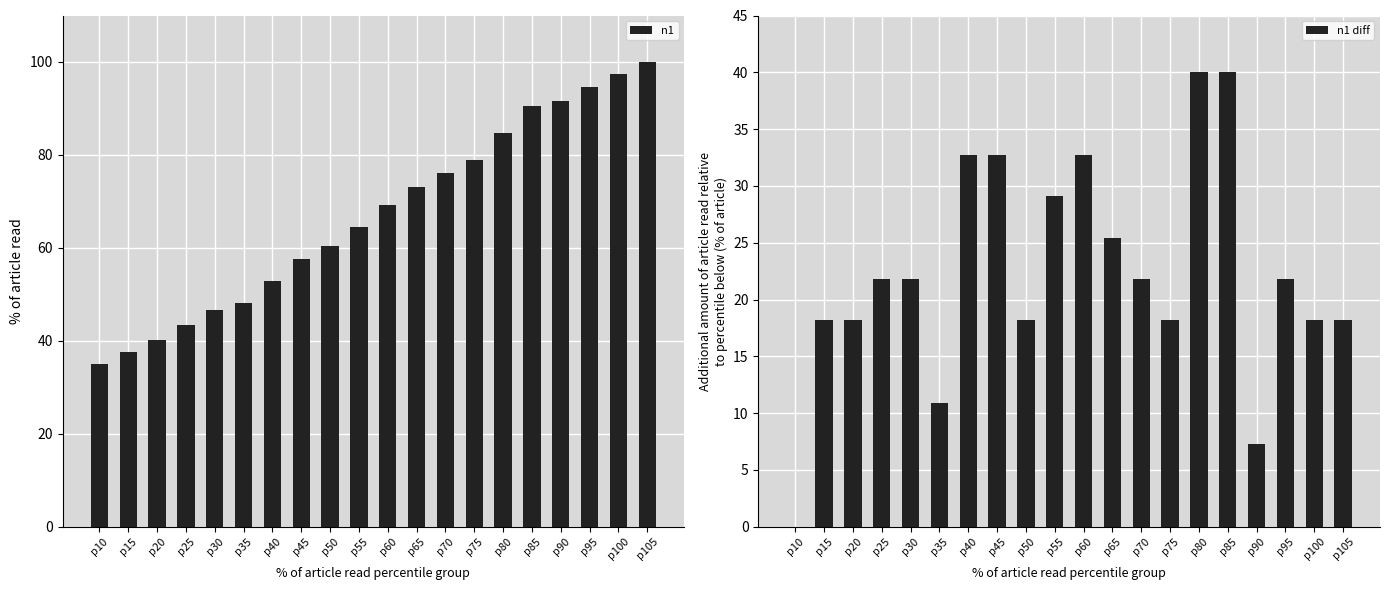

What is the maximum value for n1 diff?

40.0